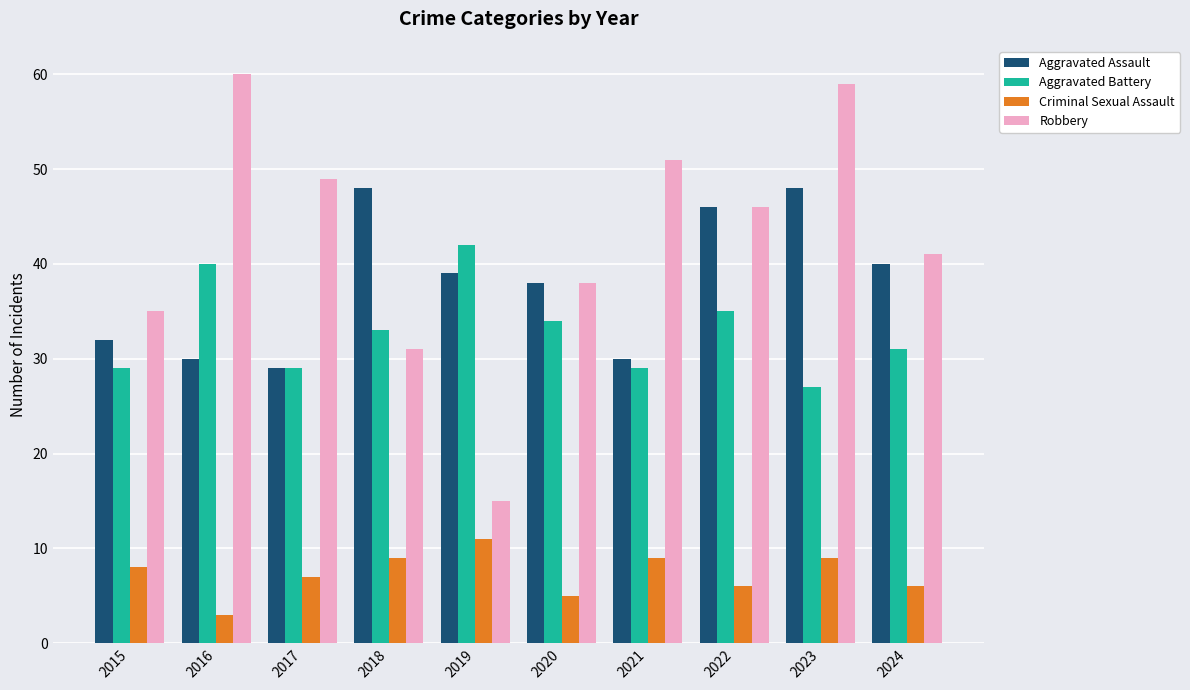

What is the value of the Robbery bar at the 4th from the left?

31